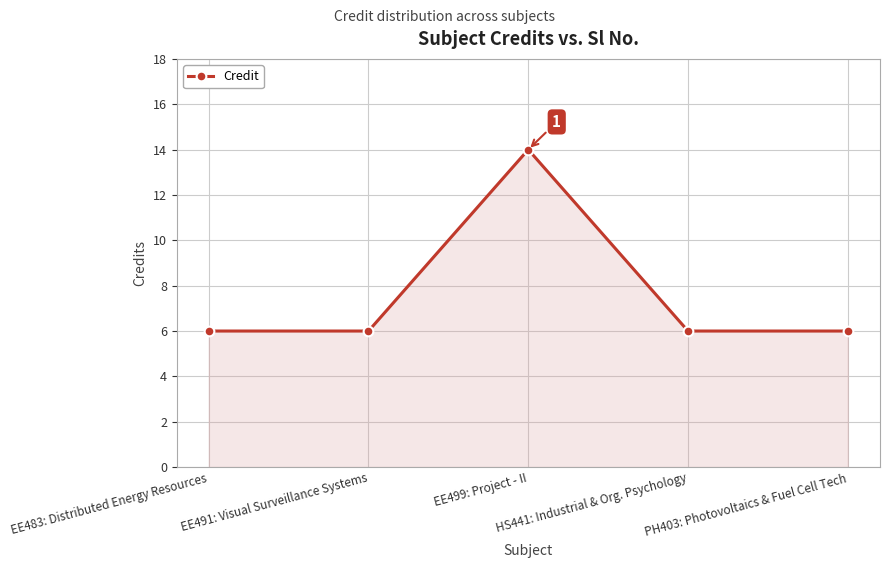

How many values are between 6 and 7?

4